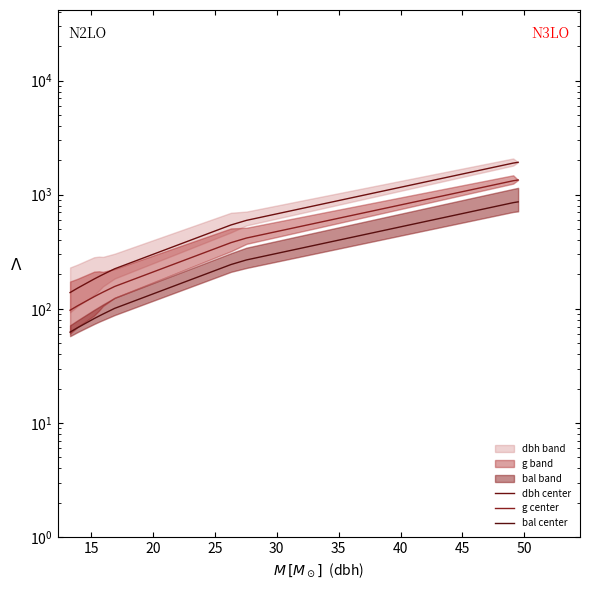

What is the value of the g center point at the 2nd from the left?

106.2